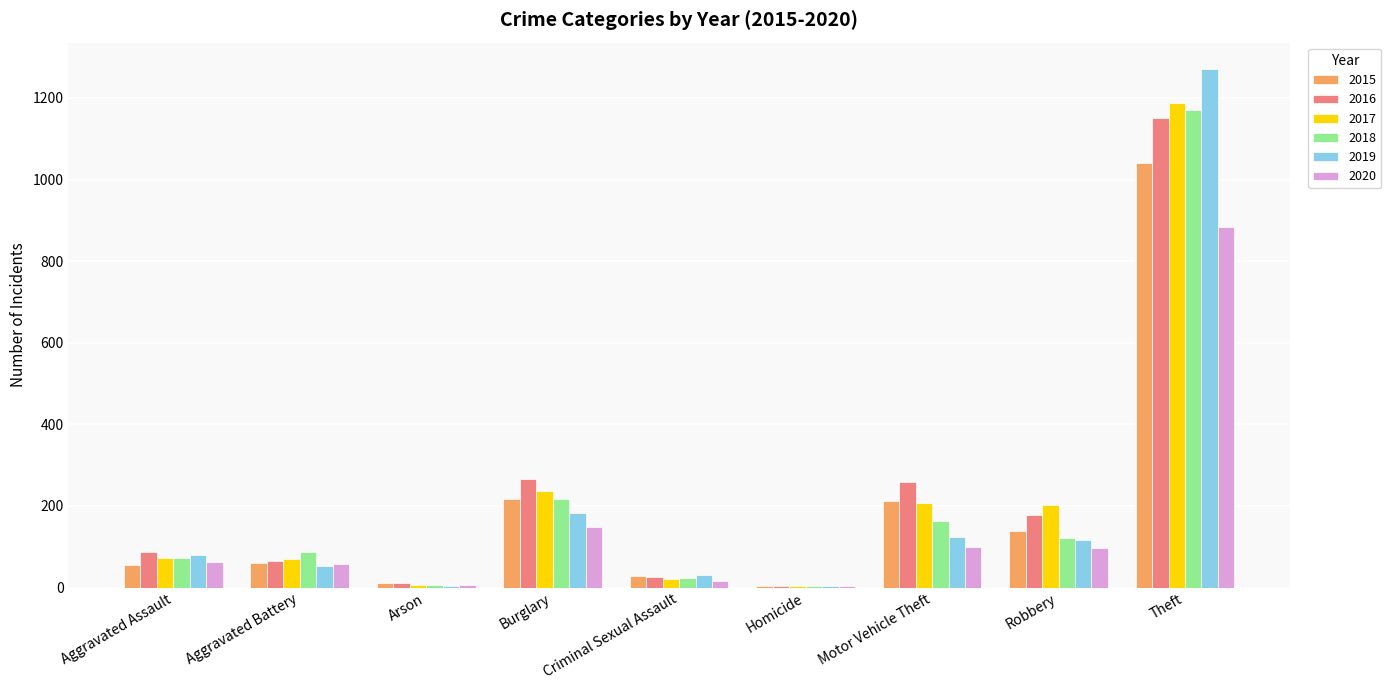

Count the number of data series in this chart.

6